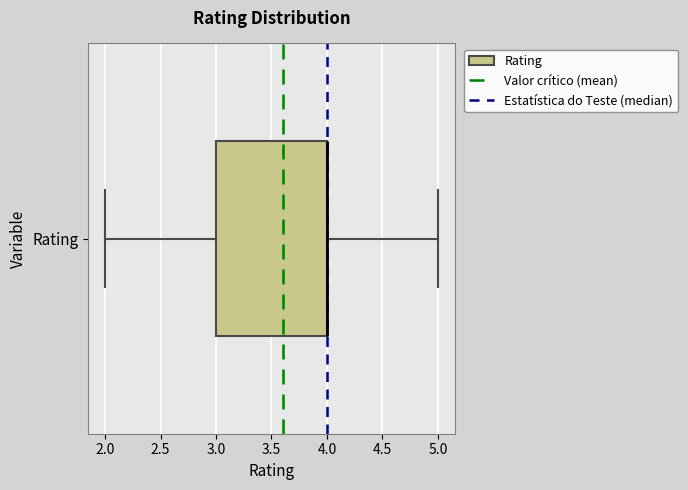

Read this box plot against the x-axis: the position of the median line, the range covered by the box, and the ends of both whiskers. The values are not printed on the chart, so give them approximately, as read against the axis.

median 4 (drawn on the box's right edge), box 3 to 4, whiskers 2 to 5